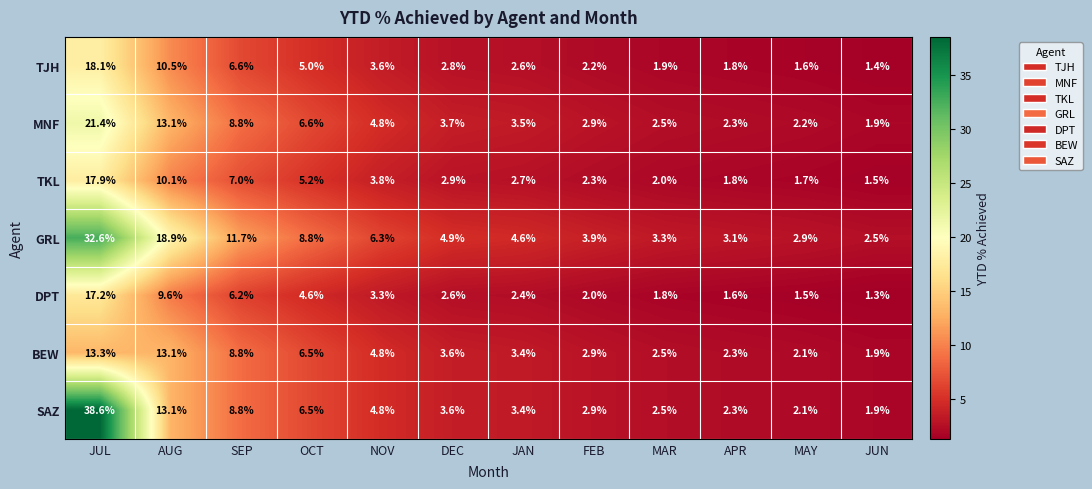

Which category has the highest value in the TKL series?

JUL